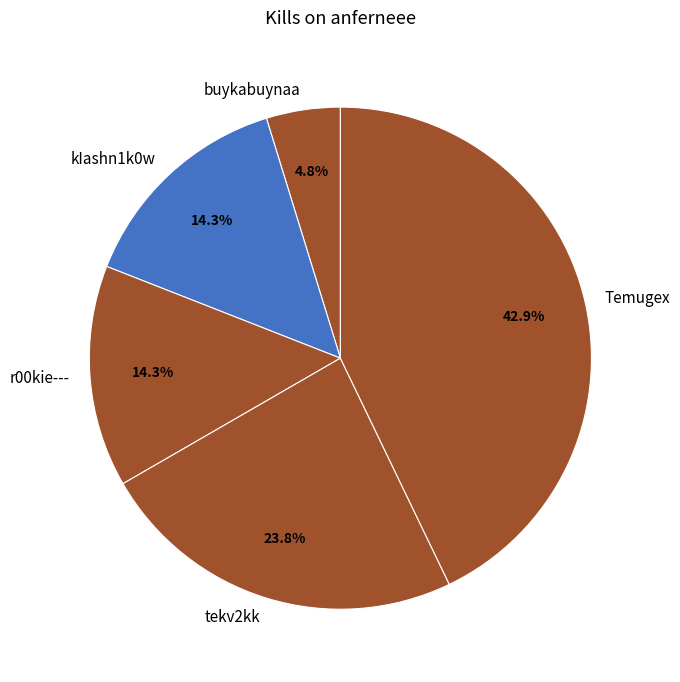

How many segments does this pie chart have?

5